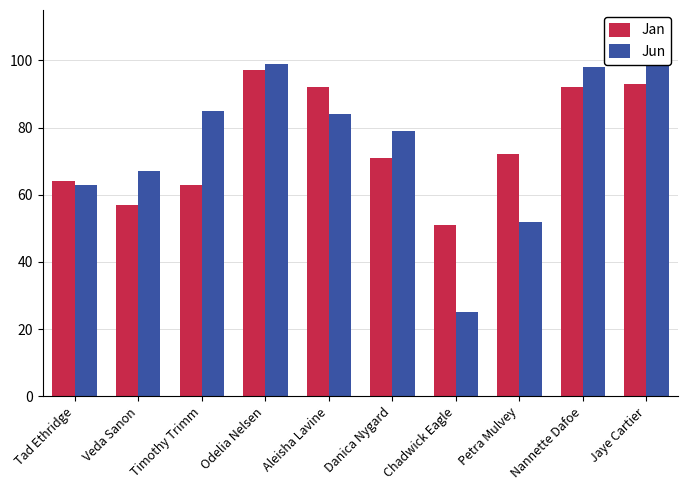

What are all the series names shown in the legend?

Jan, Jun